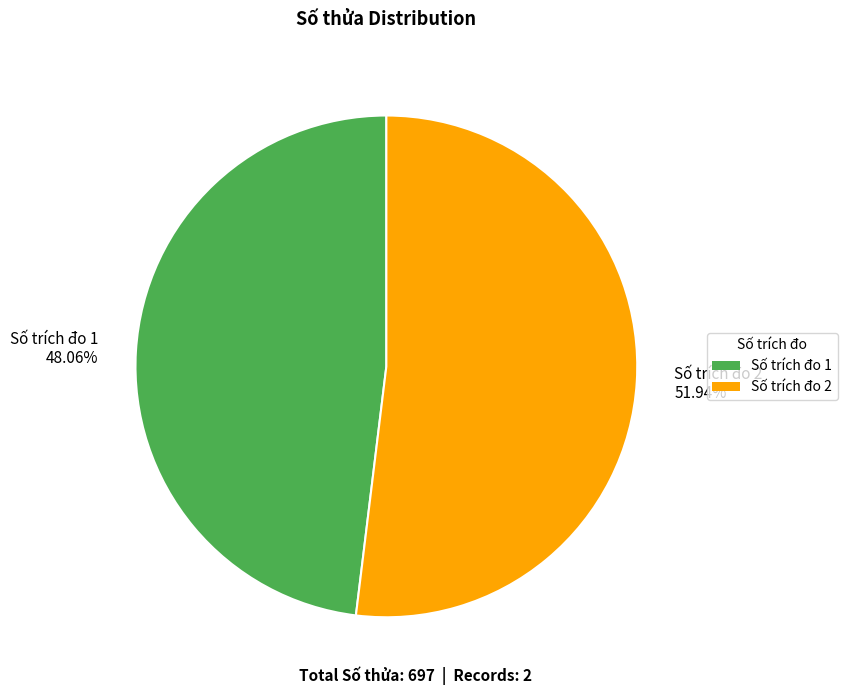

Which slice is the smallest?

Số trích đo 1 48.06%